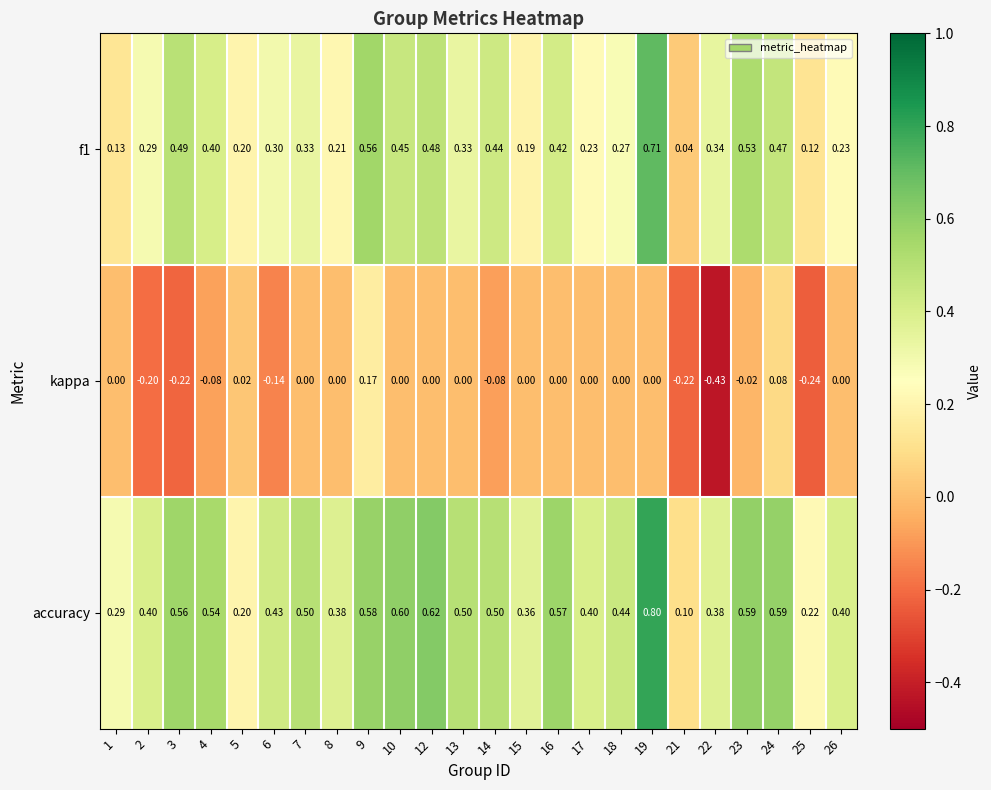

Which series has the largest range (max minus min)?

accuracy